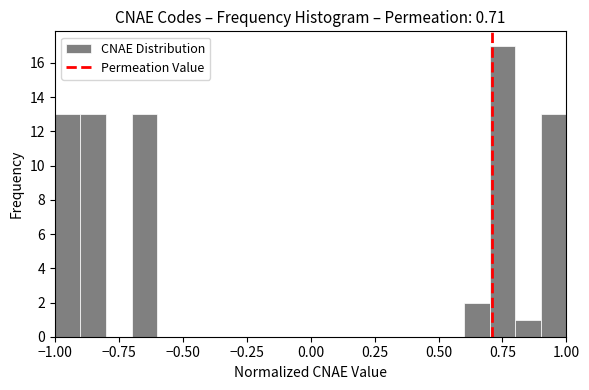

Read against the x-axis, roughly where is the centre of the tallest bar?

0.75